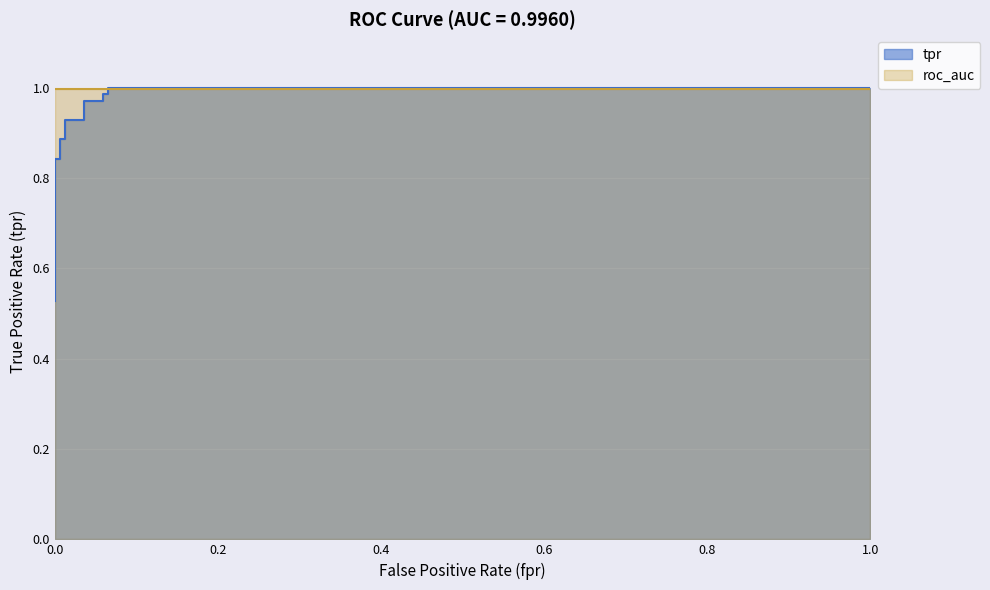

What is the difference between the maximum and second lowest values?

0.4